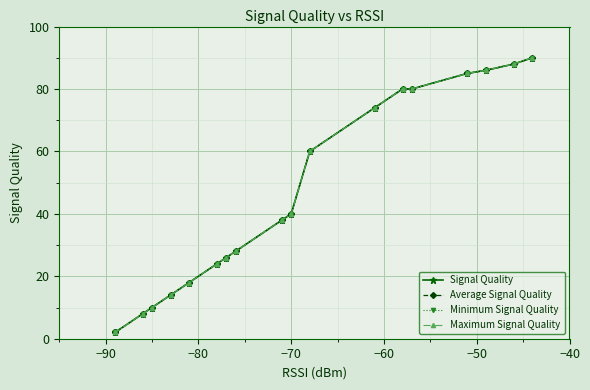

At how many categories does at least one series exceed 88?

1